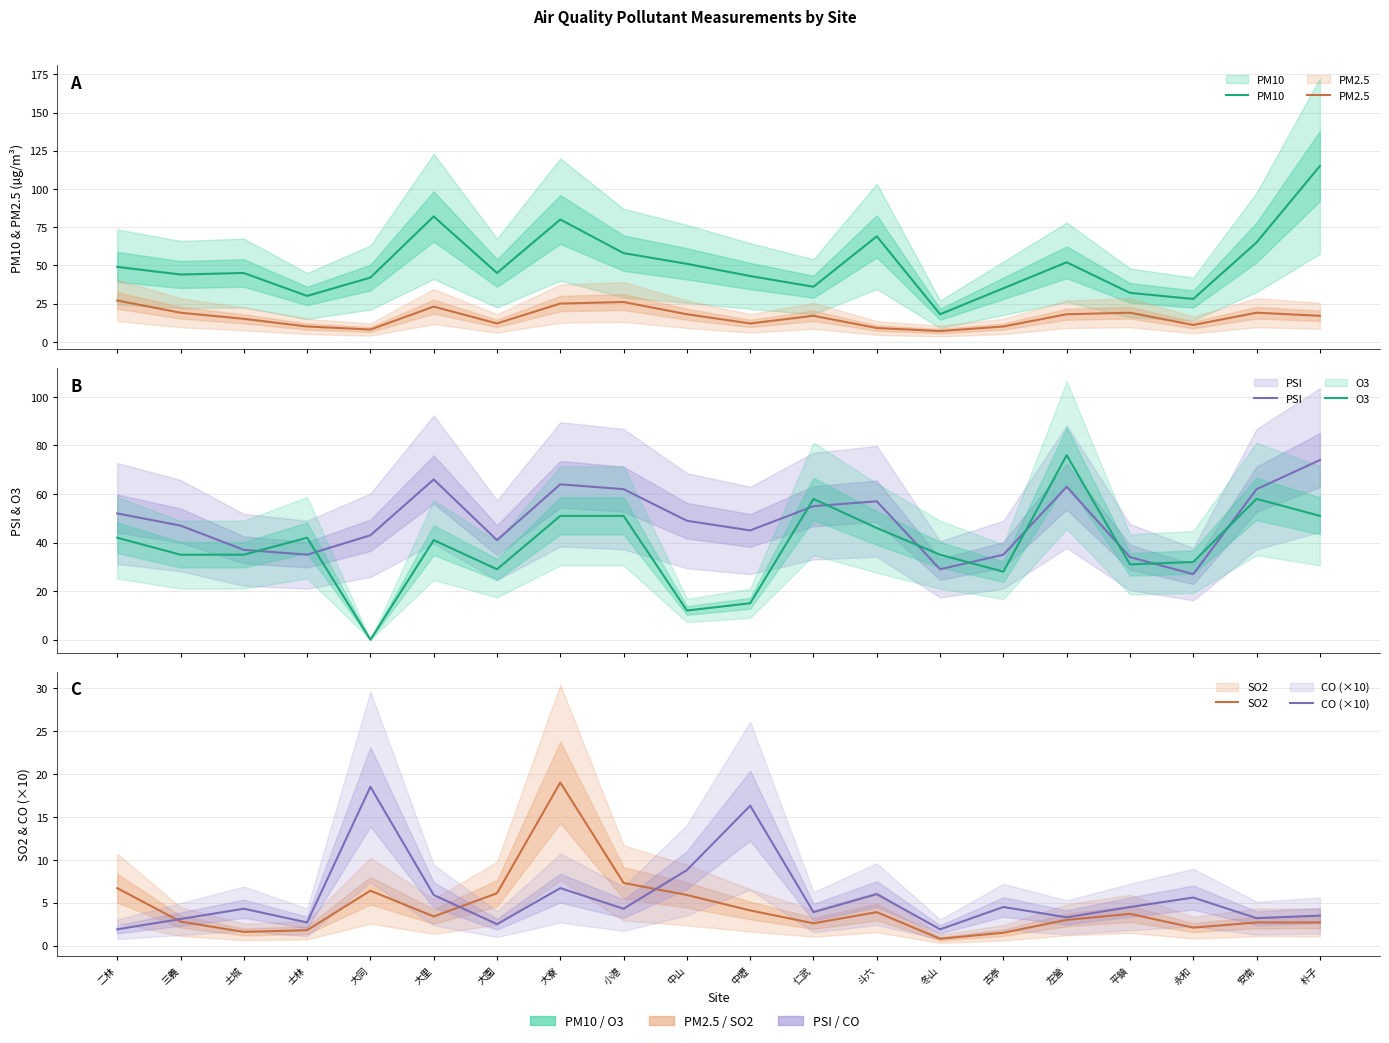

Reading left to right, list all the values displayed in this chart.

PM10: 49.0	44.0	45.0	30.0	42.0	82.0	45.0	80.0	58.0	51.0	43.0	36.0	69.0	18.0	35.0	52.0	32.0	28.0	65.0	115.0
PM2.5: 27.0	19.0	15.0	10.0	8.0	23.0	12.0	25.0	26.0	18.0	12.0	17.0	9.0	7.0	10.0	18.0	19.0	11.0	19.0	17.0
PSI: 52.0	47.0	37.0	35.0	43.0	66.0	41.0	64.0	62.0	49.0	45.0	55.0	57.0	29.0	35.0	63.0	34.0	27.0	62.0	74.0
O3: 42.0	35.0	35.0	42.0	0.0	41.0	29.0	51.0	51.0	12.0	15.0	58.0	46.0	35.0	28.0	76.0	31.0	32.0	58.0	51.0
SO2: 6.7	2.8	1.6	1.8	6.4	3.4	6.1	19.0	7.3	5.9	4.1	2.6	3.9	0.8	1.5	3.0	3.7	2.1	2.7	2.7
CO (×10): 1.9	3.1	4.3	2.7	18.5	5.9	2.5	6.7	4.3	8.8	16.3	3.9	6.0	1.9	4.5	3.3	4.5	5.6	3.2	3.5